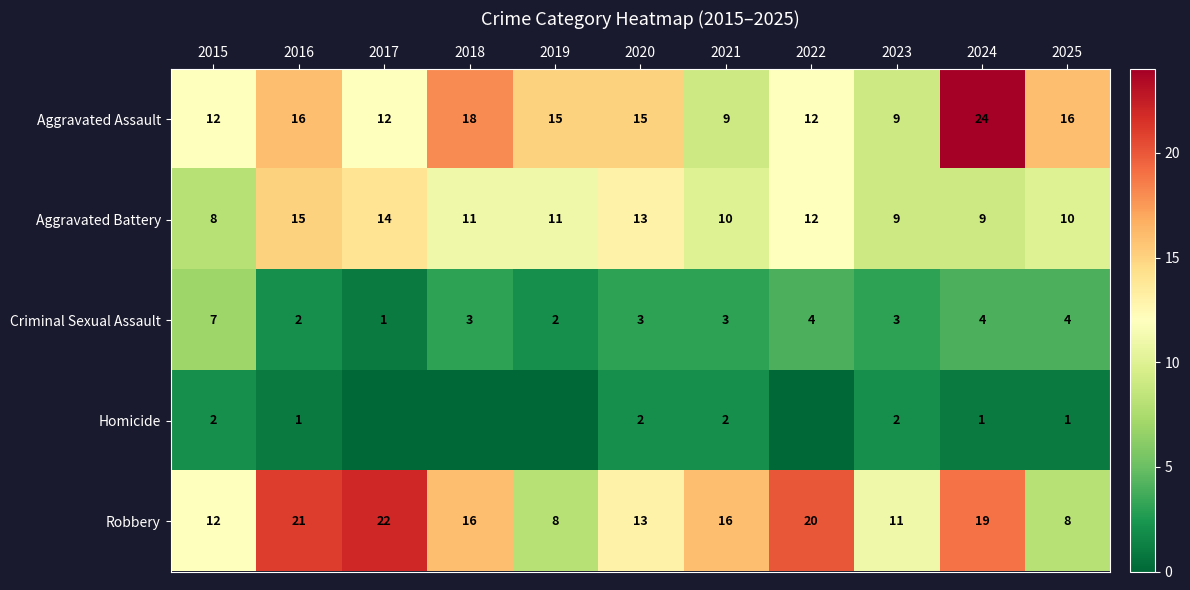

Is it true that Aggravated Battery equals 10 at 2021?

True